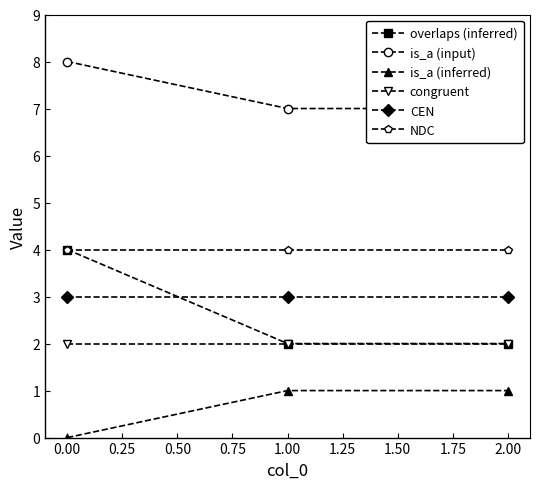

The value of CEN at 0.00 is 3. True or false?

True